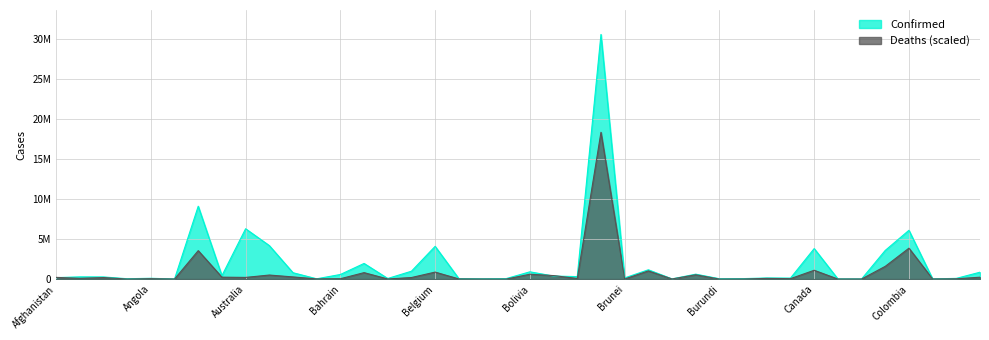

Where is Confirmed nearest to the value 15285974?

Argentina